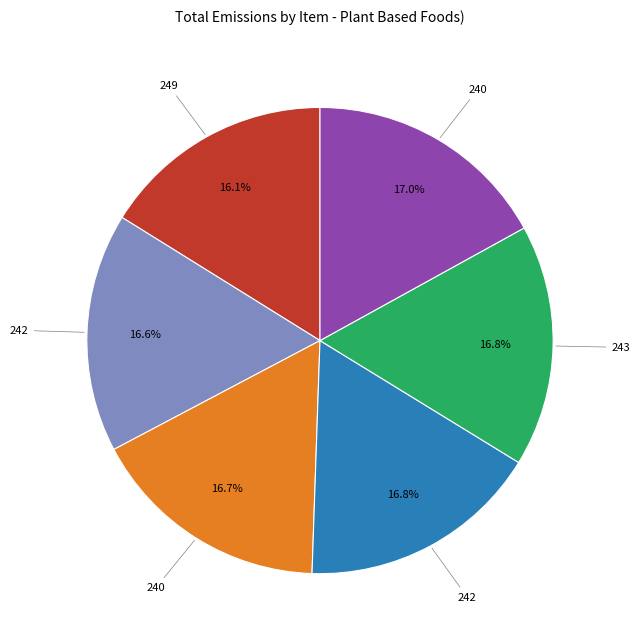

Is there a majority slice in this chart?

No